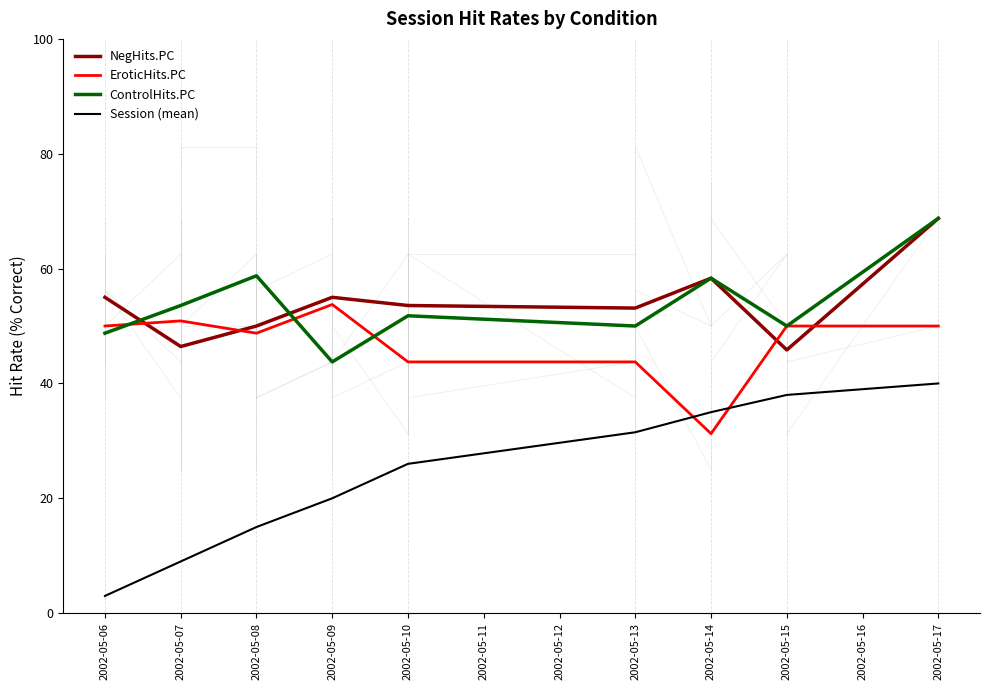

At which category does the chart reach its minimum across all series?

2002-05-06